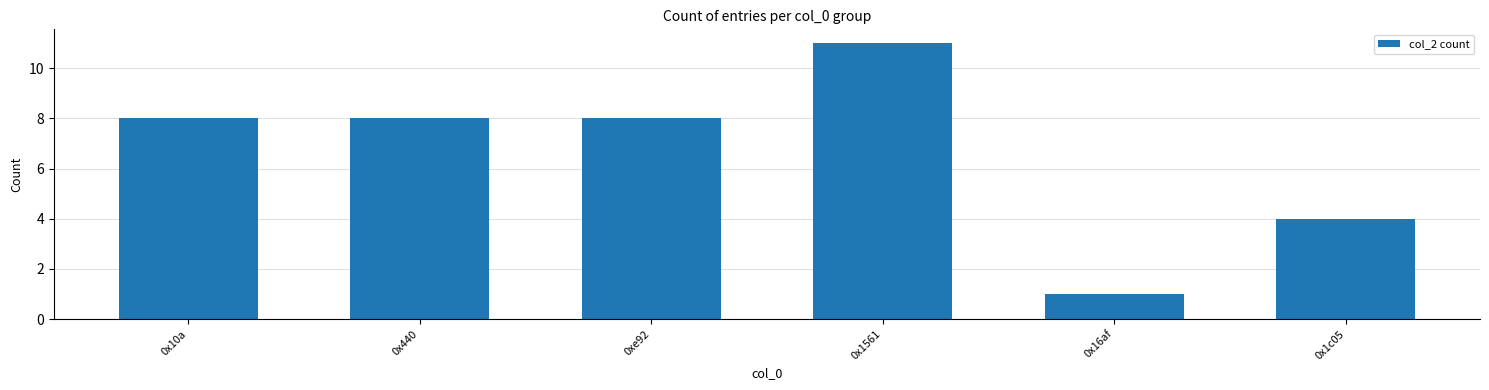

What is the label of the 1st bar from the right?

0x1c05